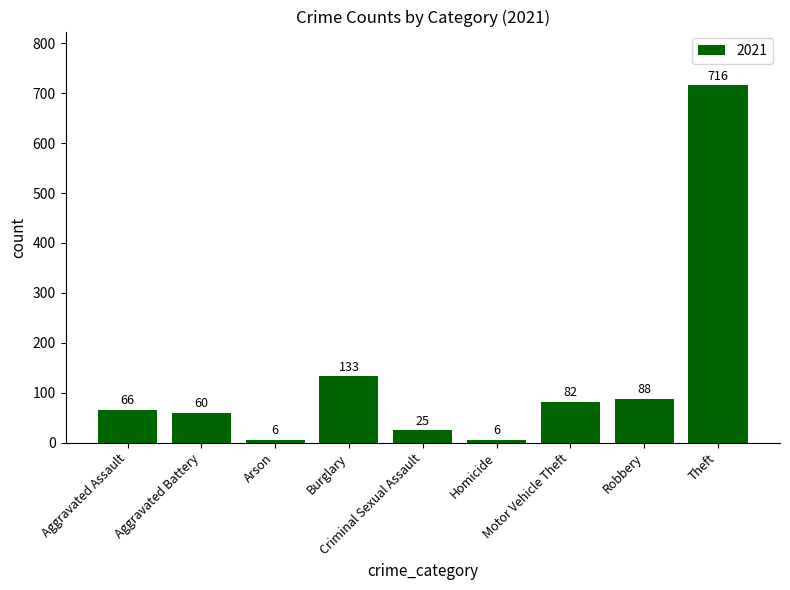

What is the value of the 5th bar from the left?

25